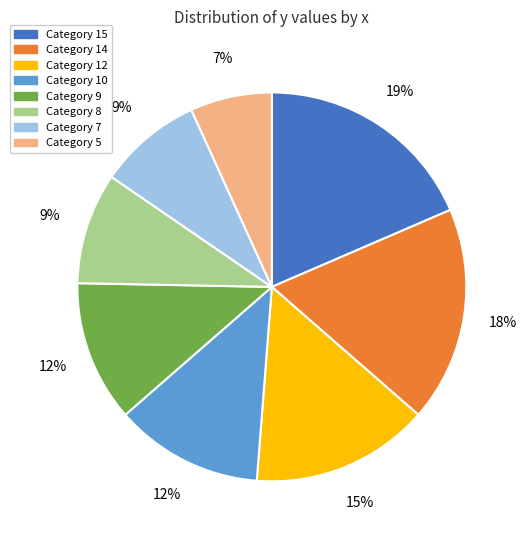

To the nearest percent, what is the difference between the largest and smallest slice percentages?

12%